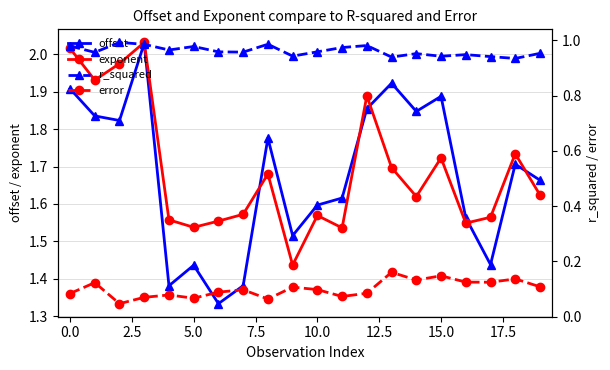

Reading left to right, list all the values displayed in this chart.

offset: 1.9	1.8	1.8	2.0	1.4	1.4	1.3	1.4	1.8	1.5	1.6	1.6	1.9	1.9	1.8	1.9	1.6	1.4	1.7	1.7
exponent: 2.0	1.9	2.0	2.0	1.6	1.5	1.6	1.6	1.7	1.4	1.6	1.5	1.9	1.7	1.6	1.7	1.5	1.6	1.7	1.6
r_squared: 1.0	1.0	1.0	1.0	1.0	1.0	1.0	1.0	1.0	0.9	1.0	1.0	1.0	0.9	1.0	0.9	0.9	0.9	0.9	1.0
error: 0.1	0.1	0.0	0.1	0.1	0.1	0.1	0.1	0.1	0.1	0.1	0.1	0.1	0.2	0.1	0.1	0.1	0.1	0.1	0.1